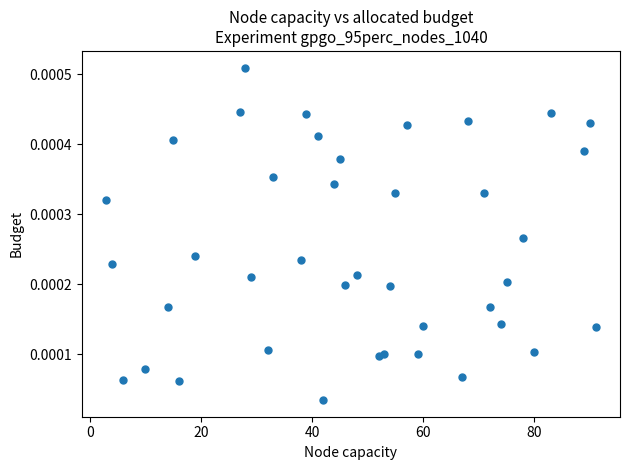

What is the range of X values (max minus min)?

88.0